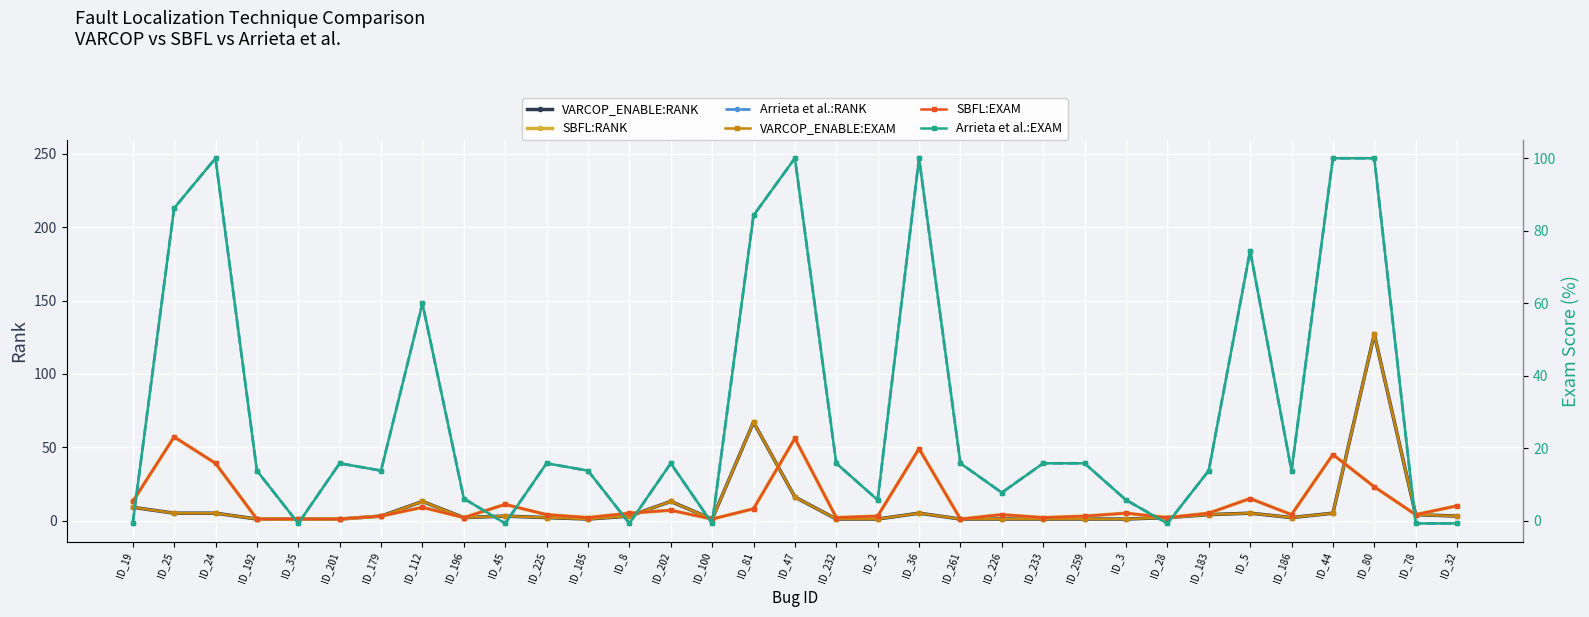

What is the label of the 25th point from the right?

ID_196